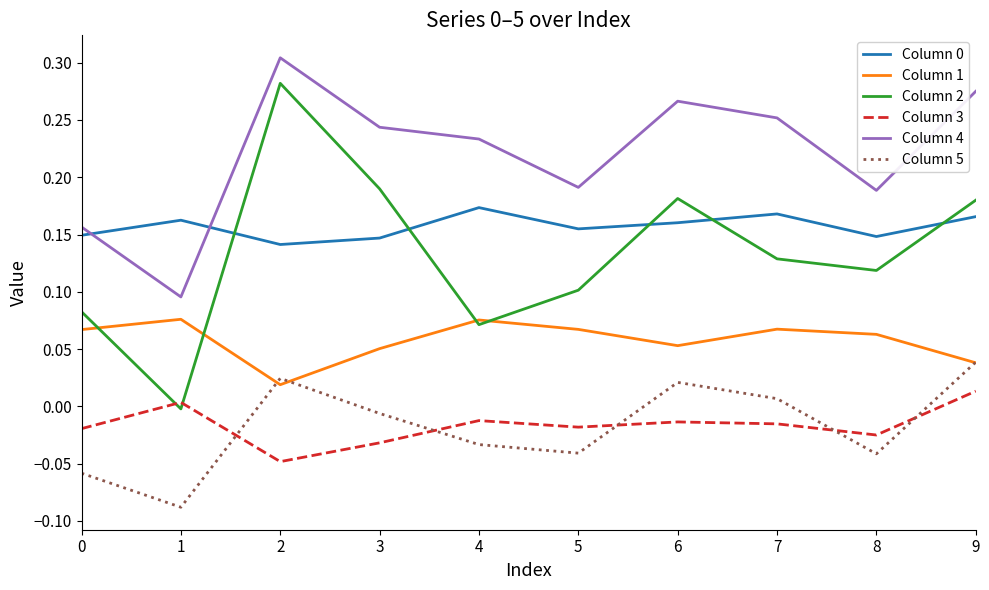

Where does the Column 3 series first go above 0?

1